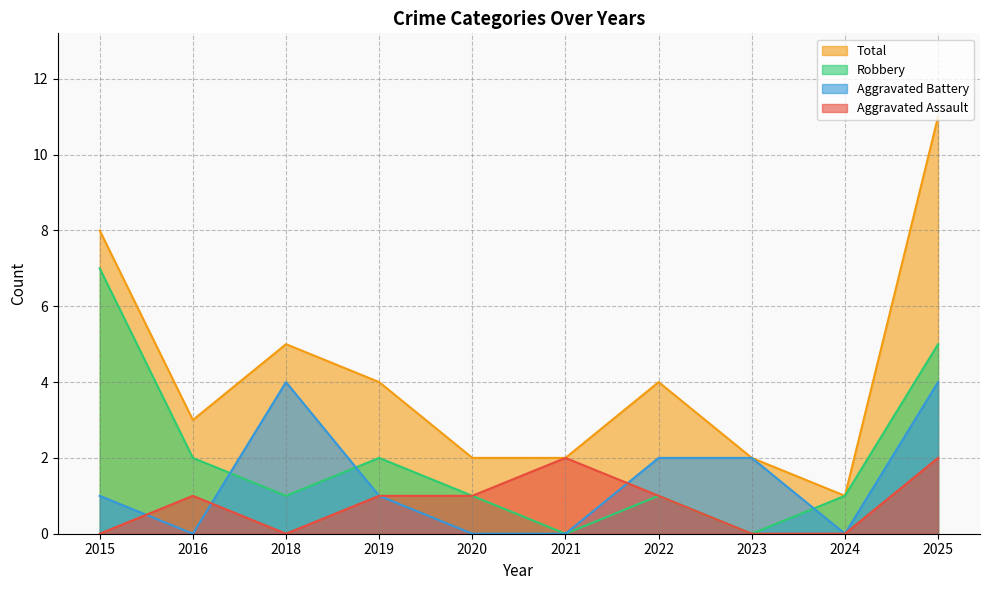

What is the value of the Robbery point at the 4th from the left?

2